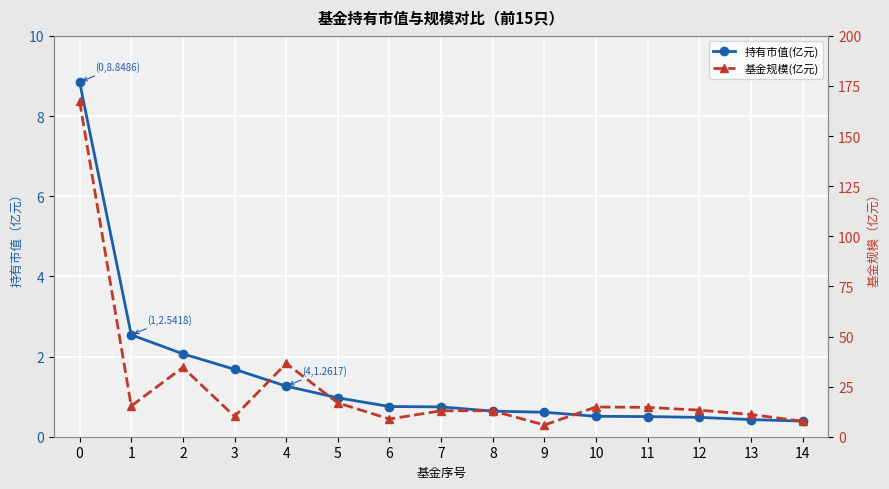

How many values in the 基金规模(亿元) series are below 13?

7